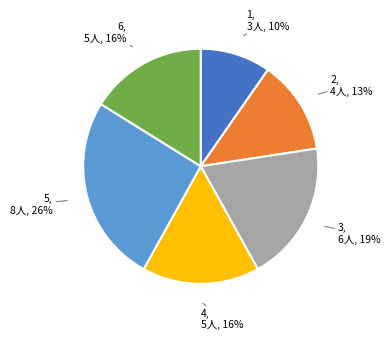

To the nearest percent, what is the average slice percentage?

17%